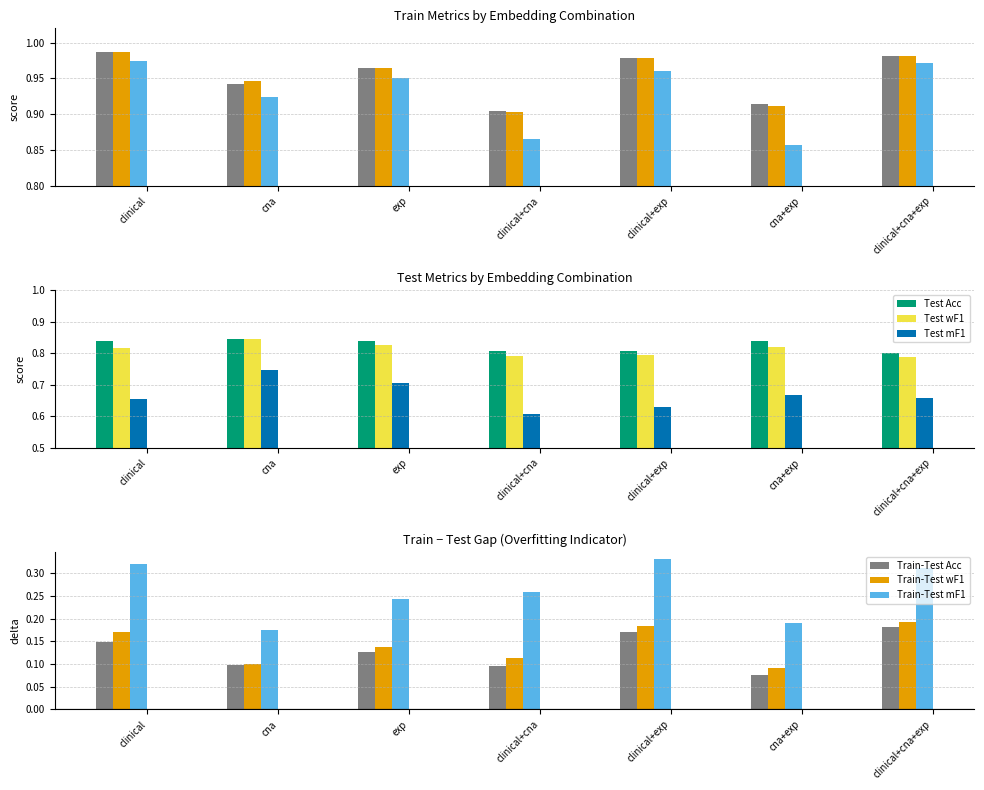

Which series has the largest total across all categories?

Train Acc